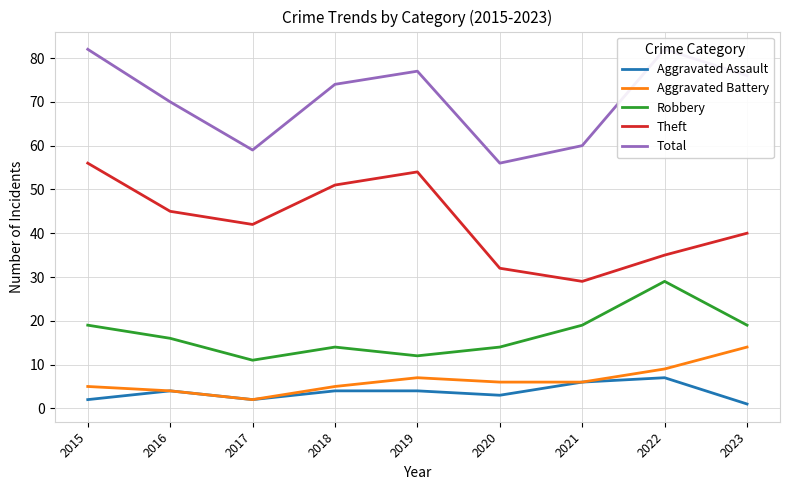

Between 2023 and 2018, which is larger?

2018